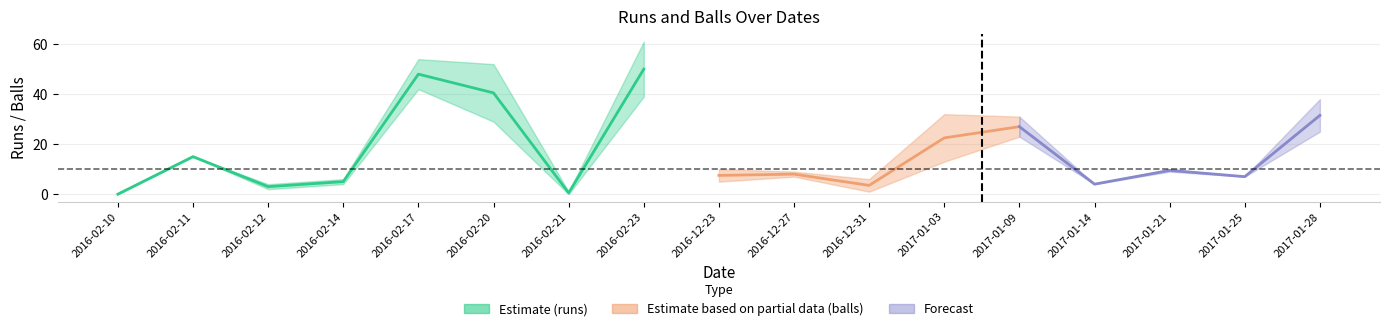

Which series has the largest total across all categories?

runs